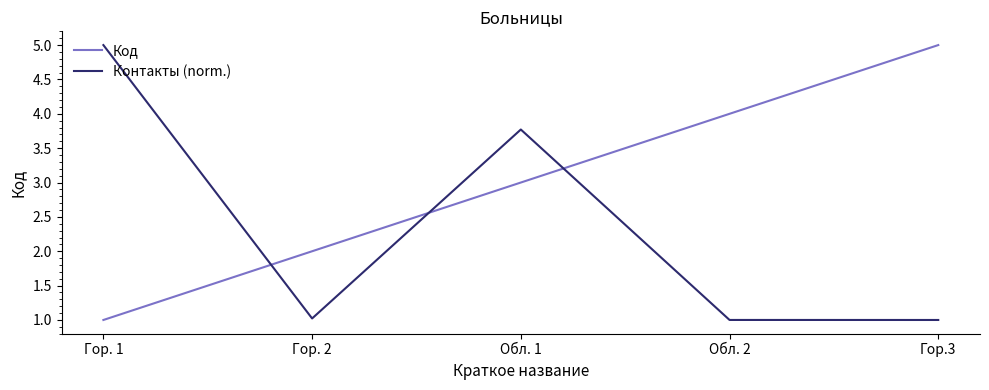

What is the maximum value shown in the chart?

5.0